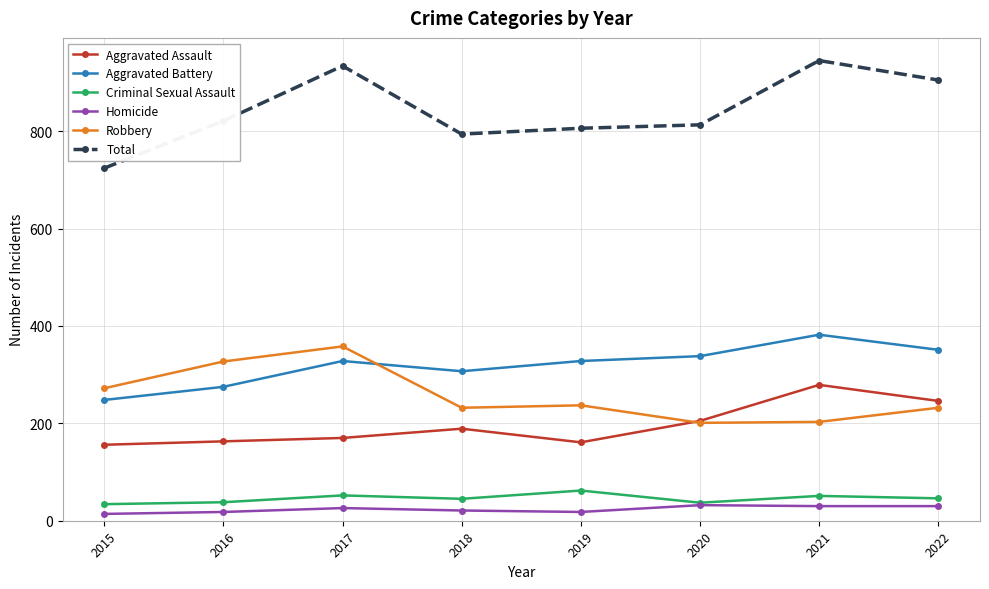

Which series has the widest spread of values?

Total